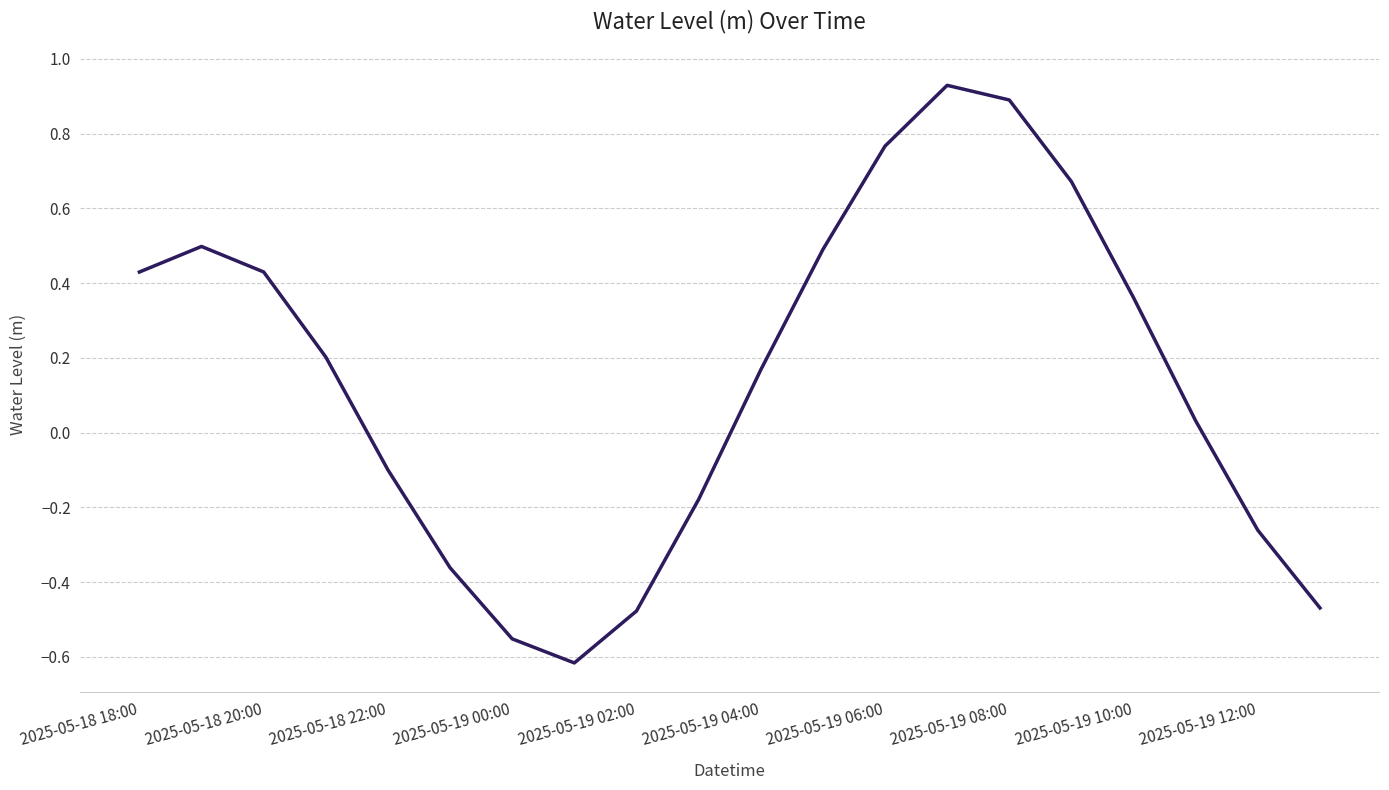

What is the difference between the second highest and minimum values?

1.5